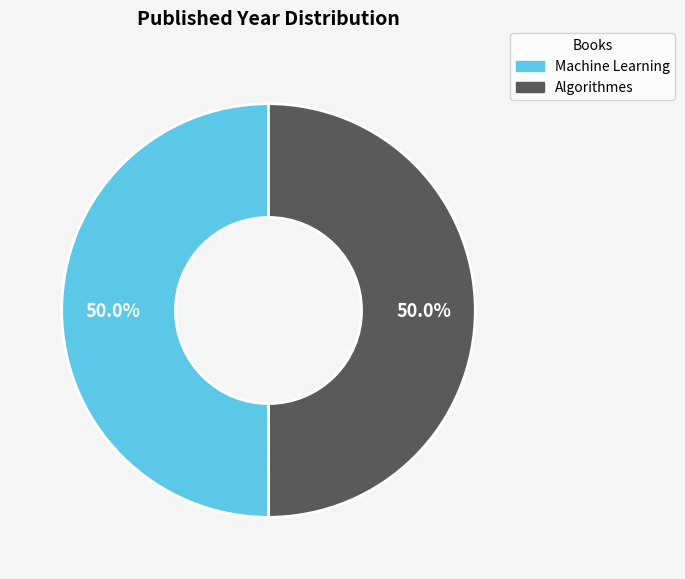

The Machine Learning slice represents 50% of the pie. True or false?

True